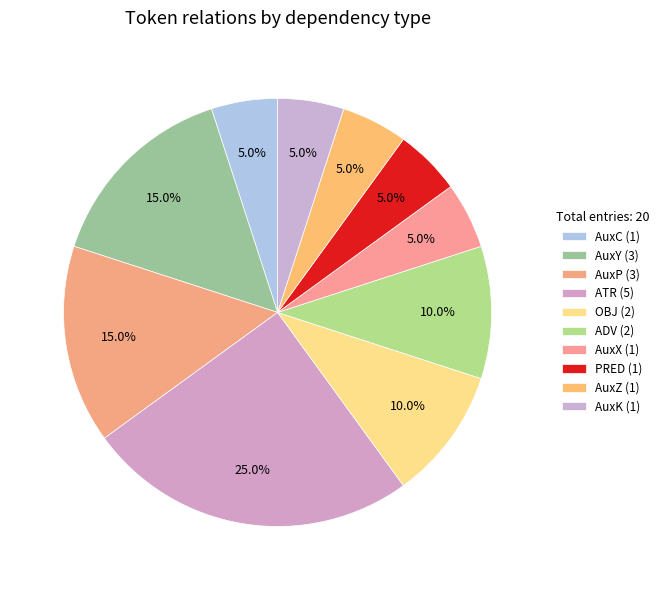

Count the number of slices in the pie.

10